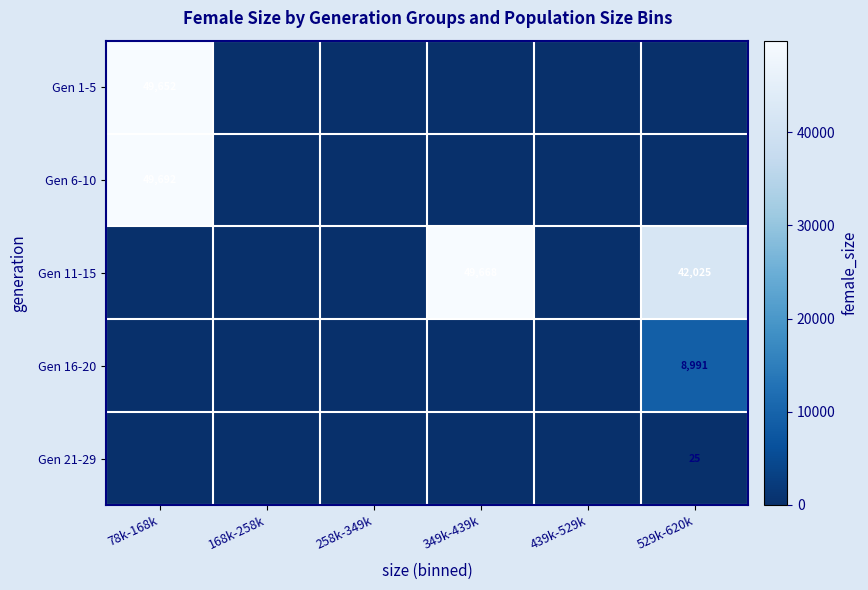

The value of Gen 6-10 at 78k-168k is 33011. True or false?

False